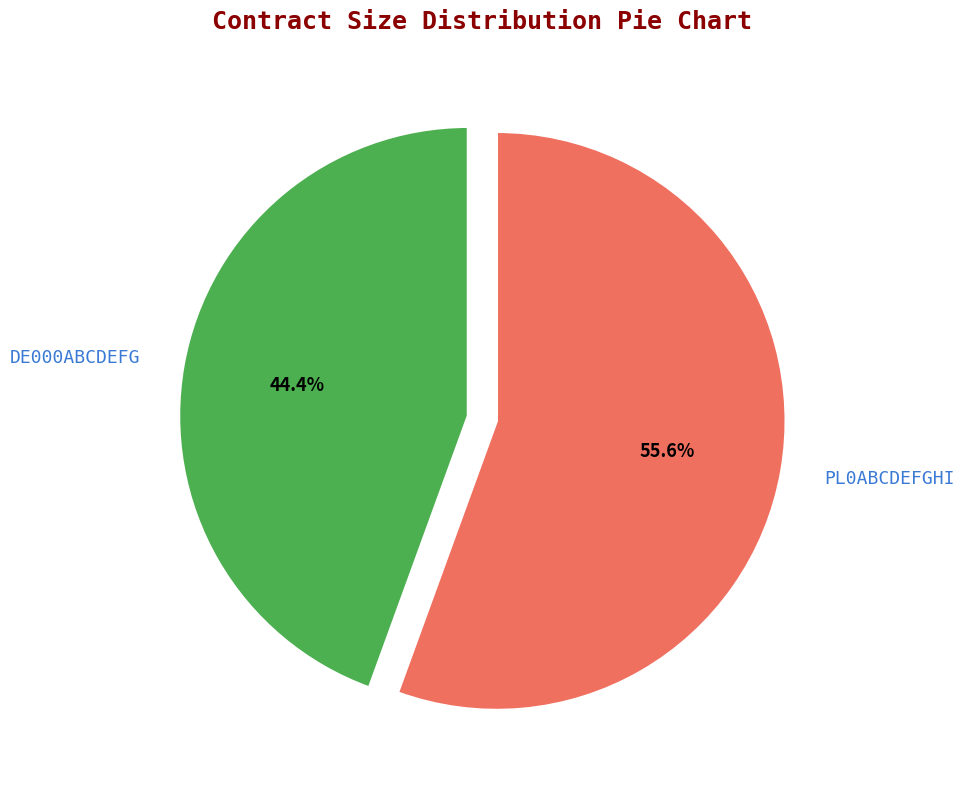

Approximately how many times larger is the value at DE000ABCDEFG compared to PL0ABCDEFGHI?

0.8